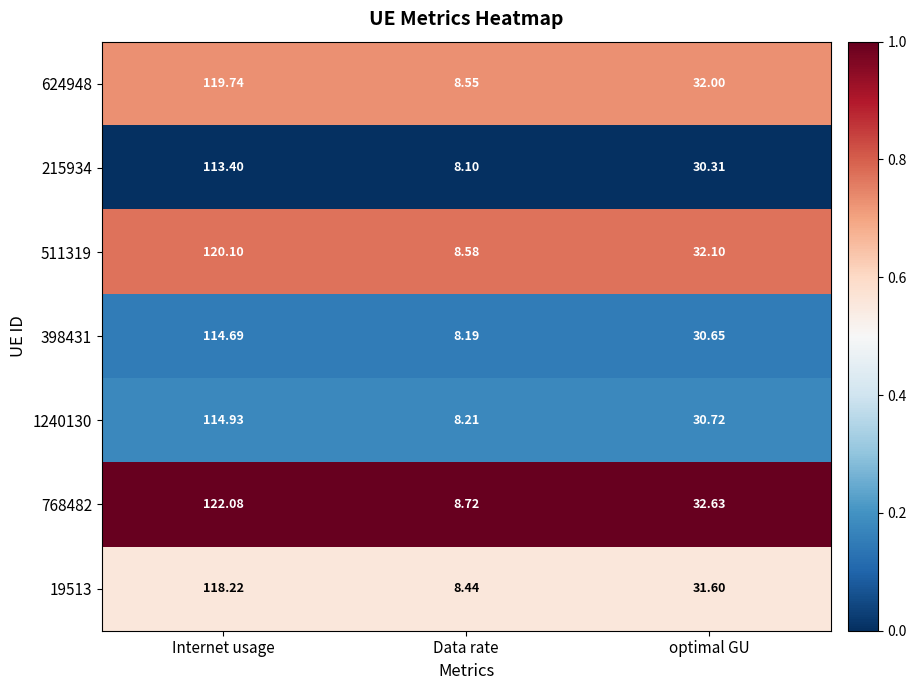

Count the number of data series in this chart.

7